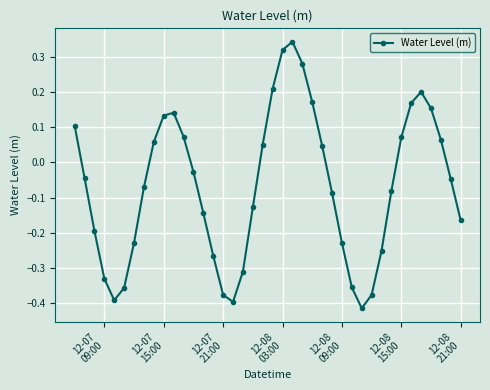

True or false: there are more than 1 points higher than both neighbors.

True